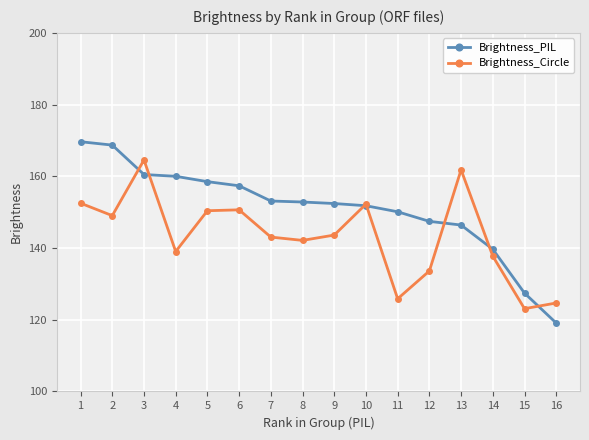

At which label does Brightness_Circle reach its peak?

3